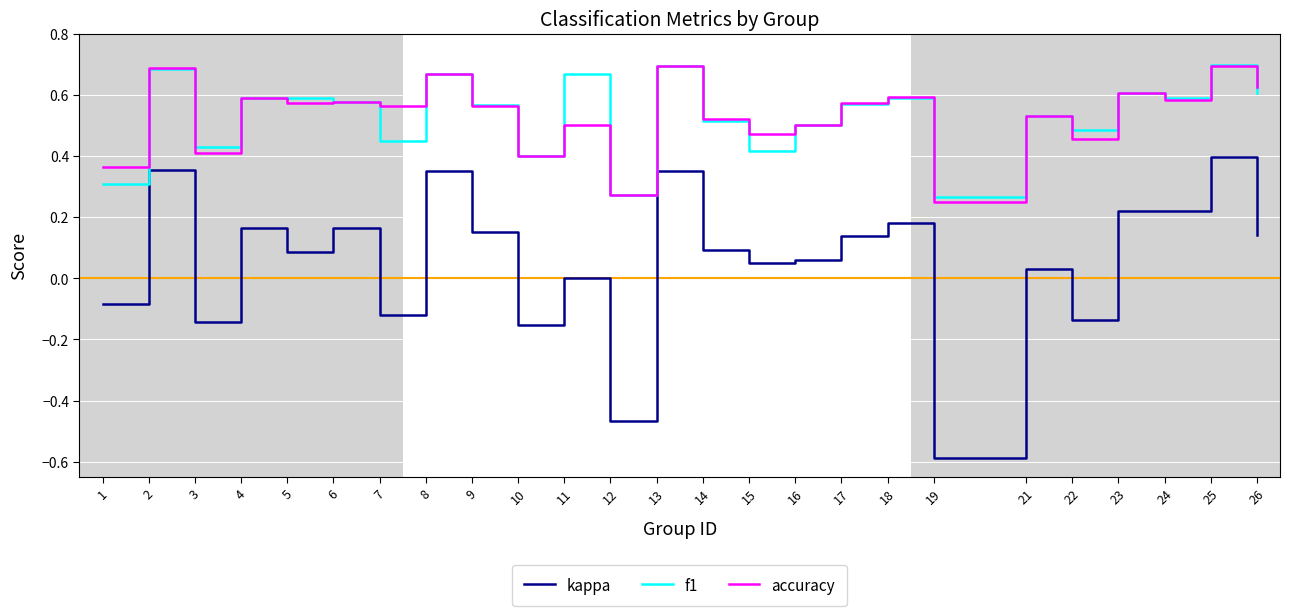

Which series has the widest spread of values?

kappa